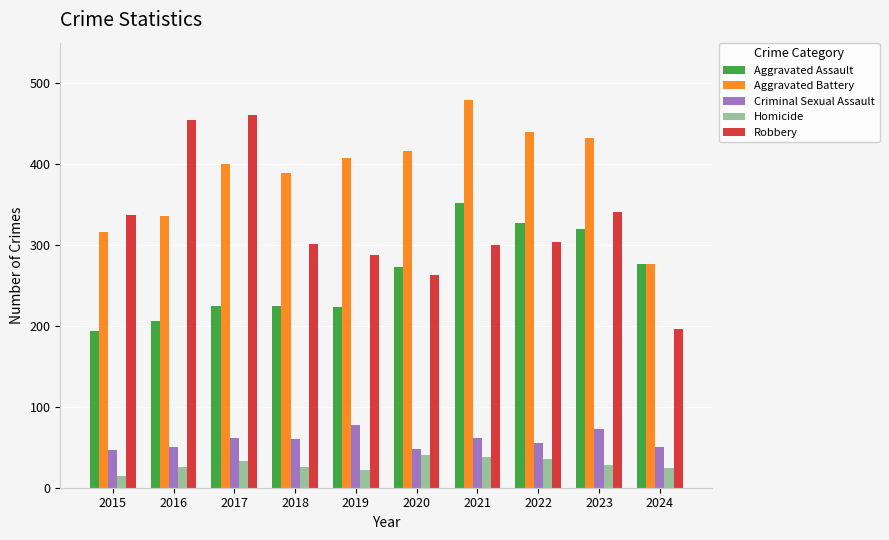

What is the difference between the highest and lowest values at 2022?

403